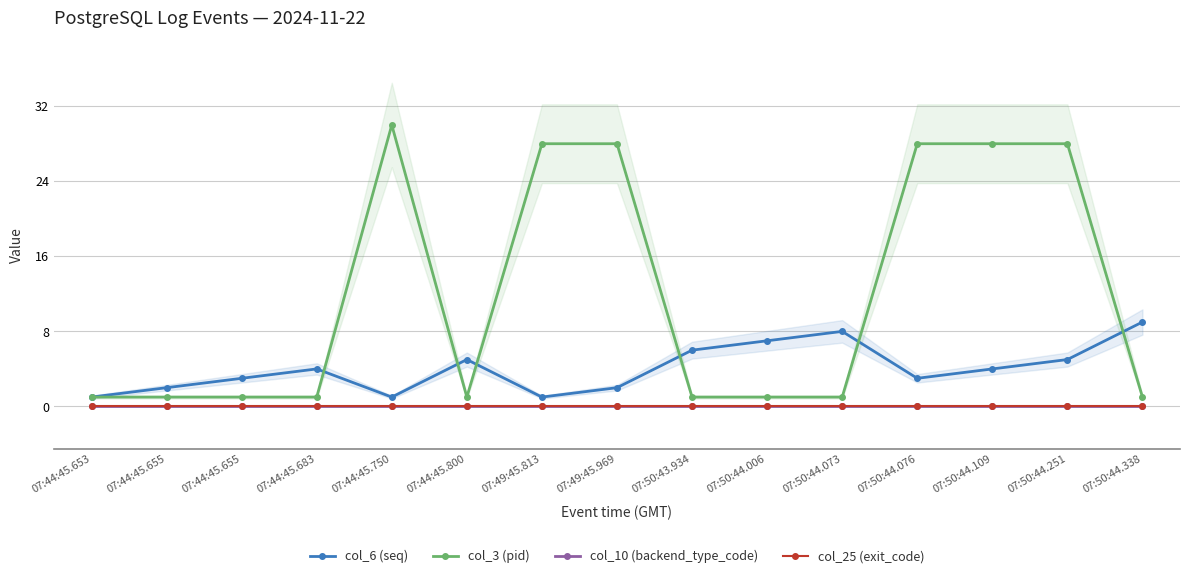

What is the minimum value for col_6 (seq)?

1